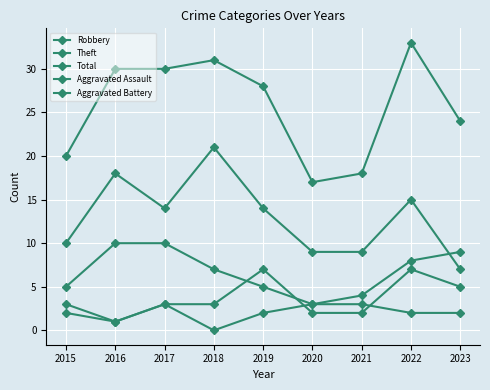

What is the sum of all Robbery values?

61